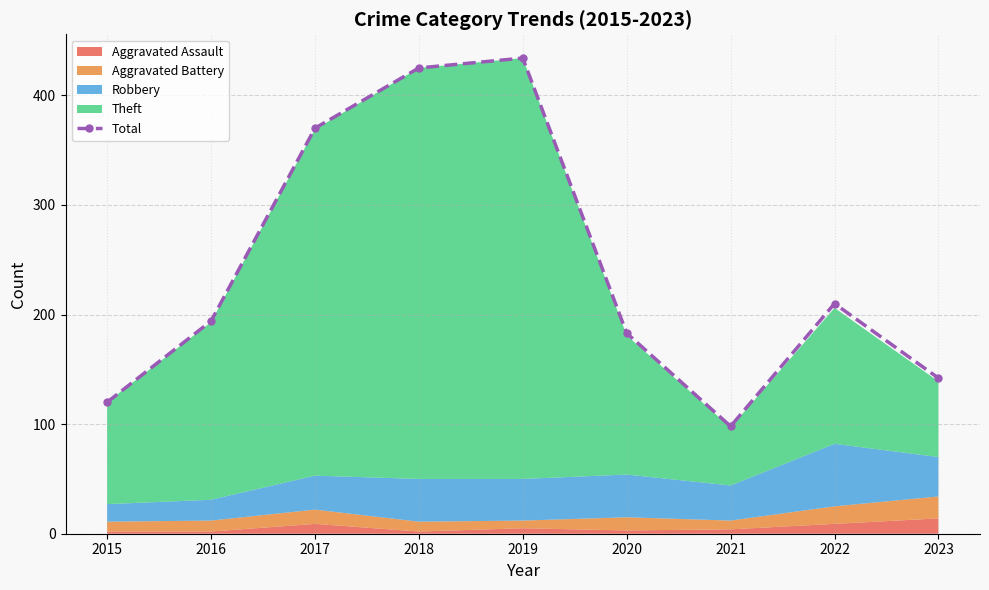

How many lines are shown in the chart?

1